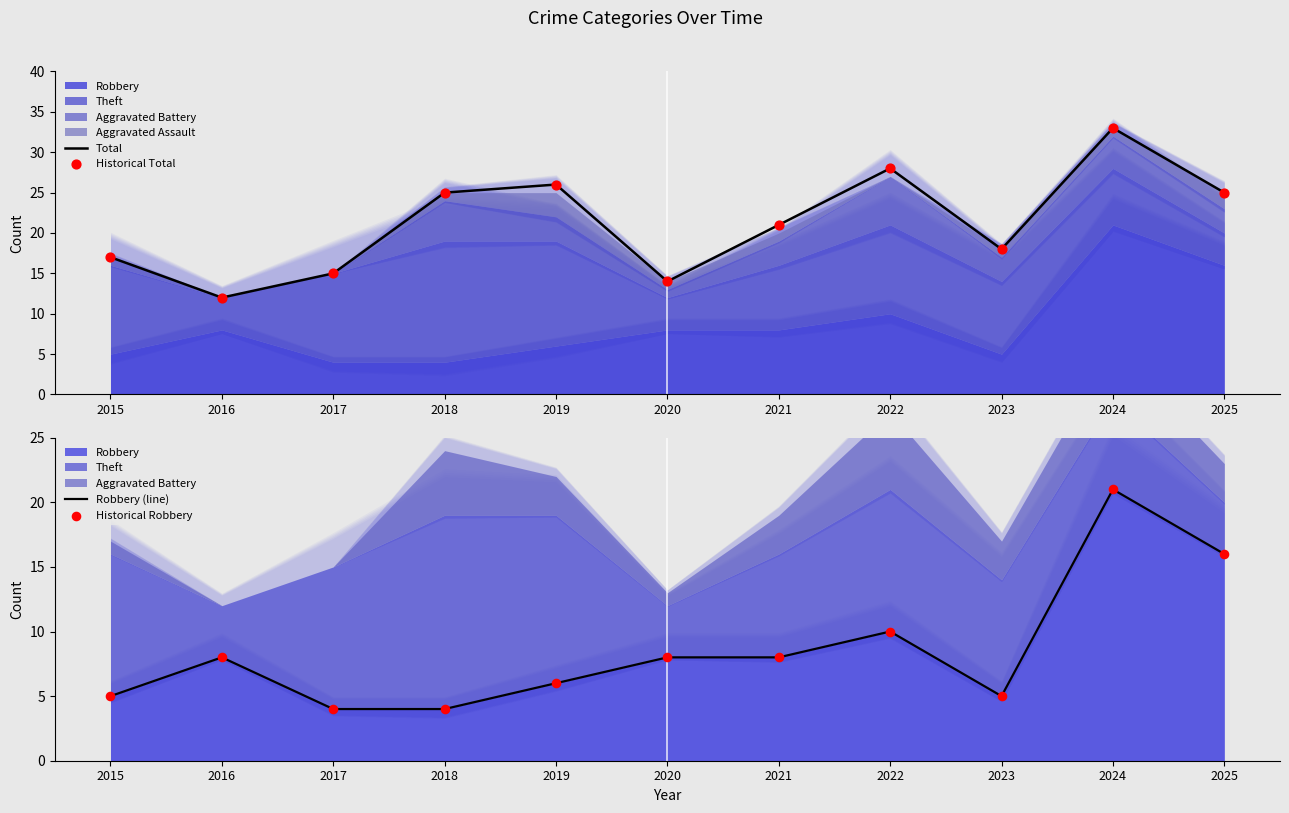

Which series has the largest Y range (max minus min)?

Total